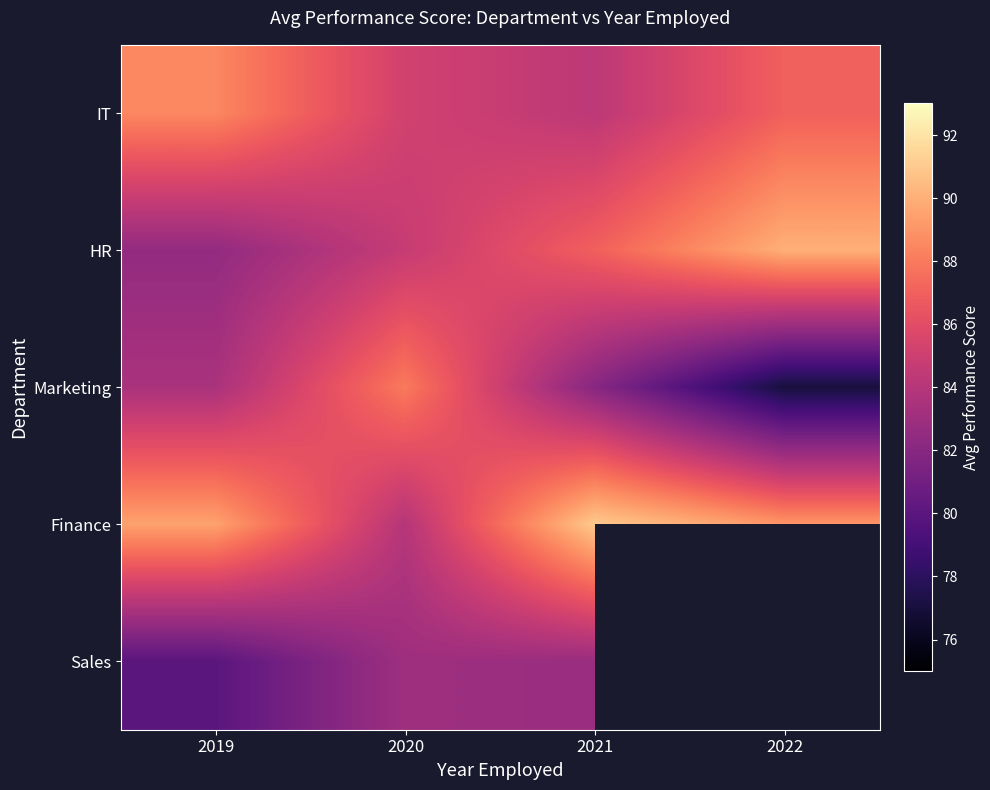

Read the IT value at 2020.

85.2